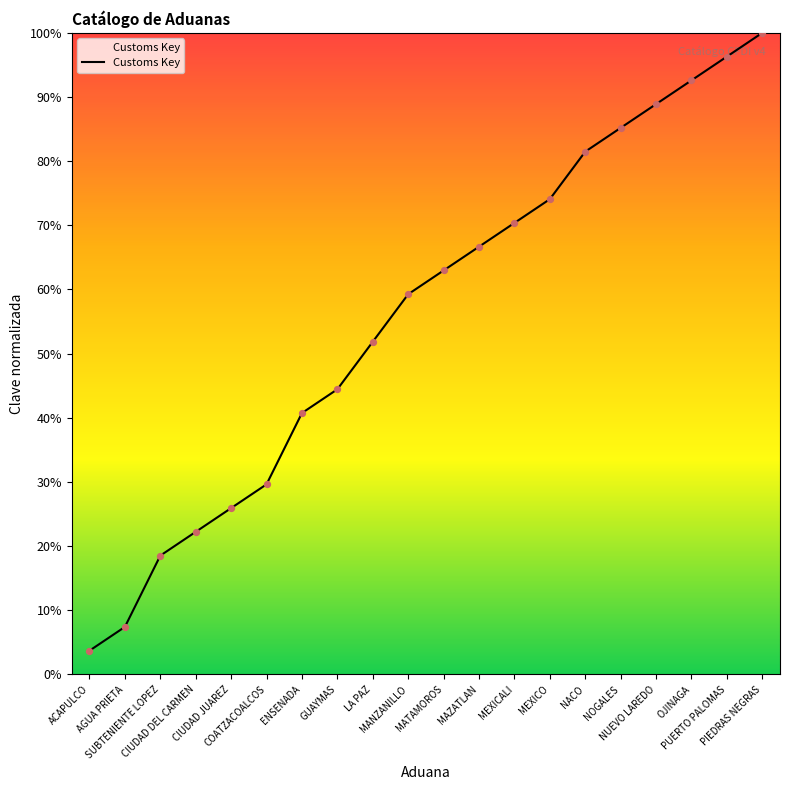

What is the change in value from MAZATLAN to MEXICALI?

+3.7